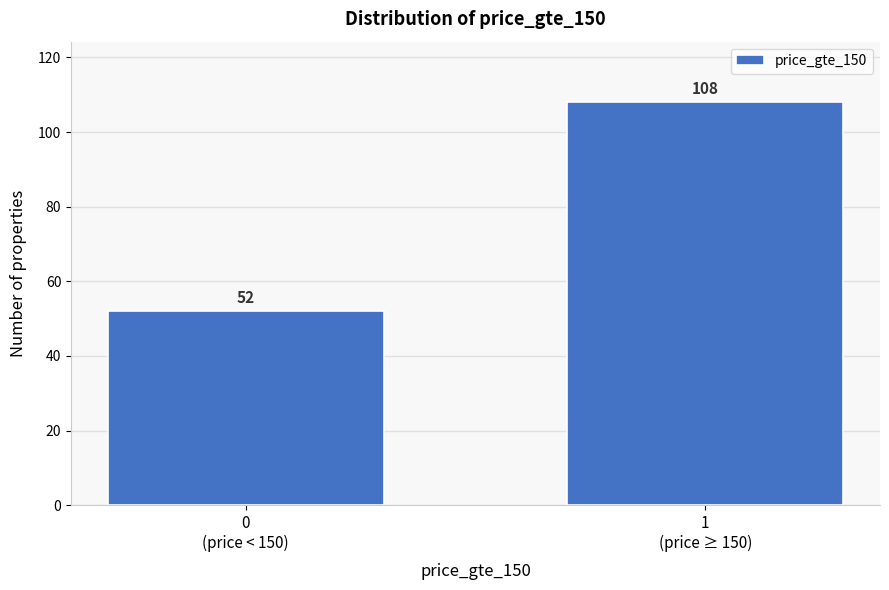

Reading left to right, what are all the values shown in this chart?

52	108